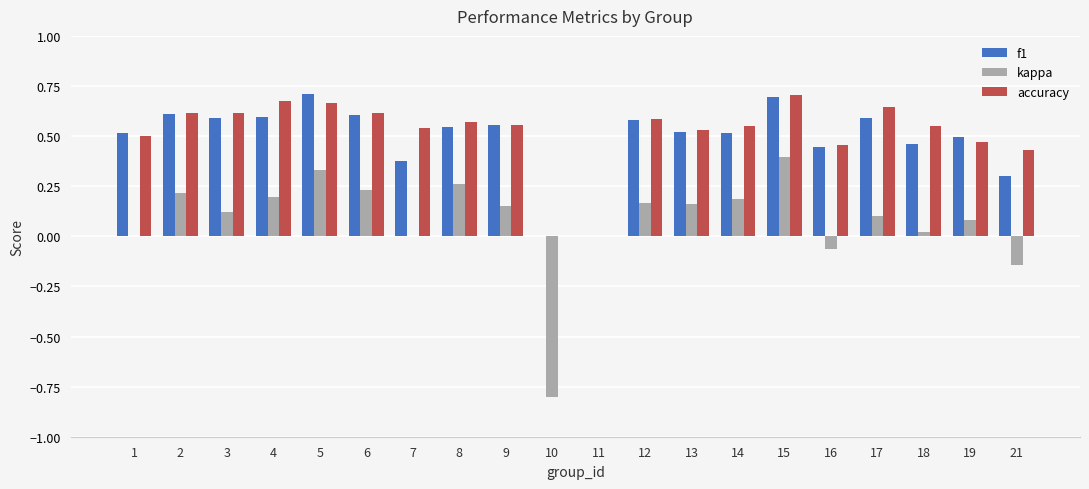

True or false: f1 has a value of 0.9 at 2.

False